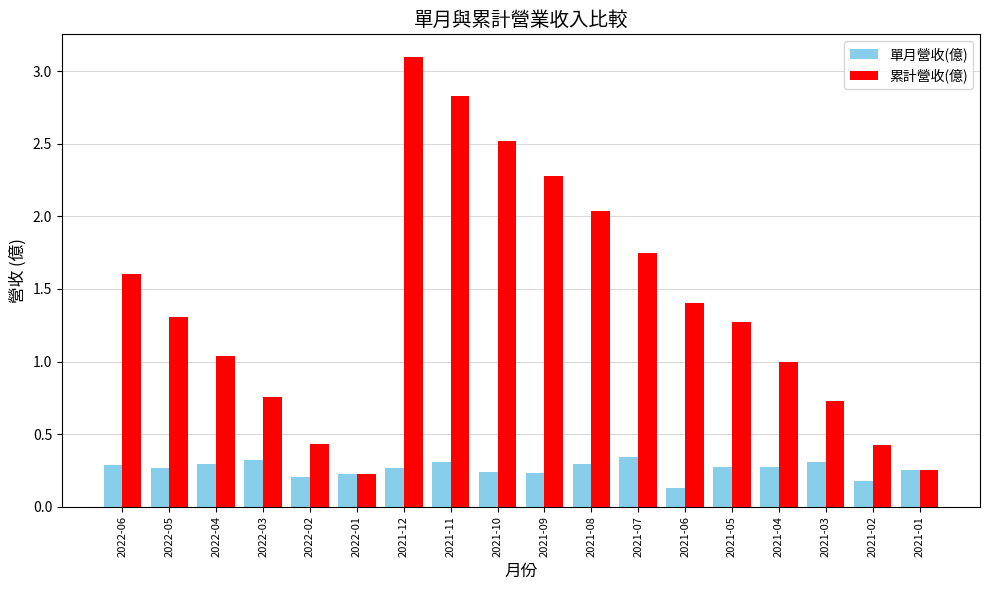

What is the label of the 15th bar from the left?

2021-04